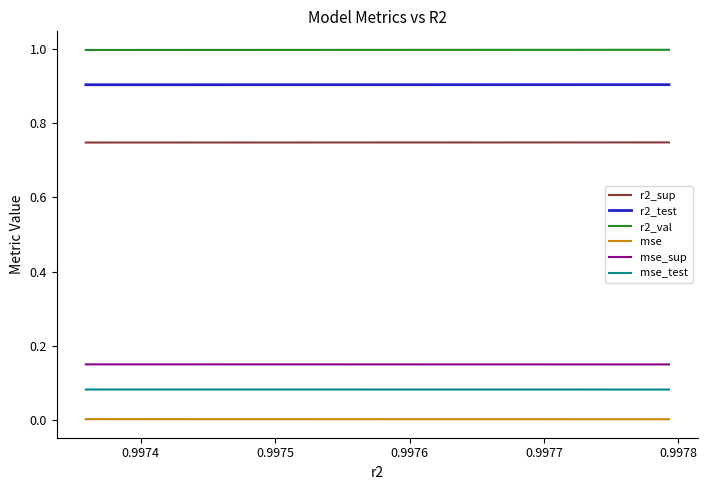

Reading left to right, transcribe all the data shown in this chart.

r2_sup: 0.7	0.7	0.7	0.7	0.7	0.7	0.7	0.7	0.7	0.7
r2_test: 0.9	0.9	0.9	0.9	0.9	0.9	0.9	0.9	0.9	0.9
r2_val: 1.0	1.0	1.0	1.0	1.0	1.0	1.0	1.0	1.0	1.0
mse: 0.0	0.0	0.0	0.0	0.0	0.0	0.0	0.0	0.0	0.0
mse_sup: 0.1	0.1	0.1	0.1	0.1	0.1	0.1	0.1	0.1	0.1
mse_test: 0.1	0.1	0.1	0.1	0.1	0.1	0.1	0.1	0.1	0.1